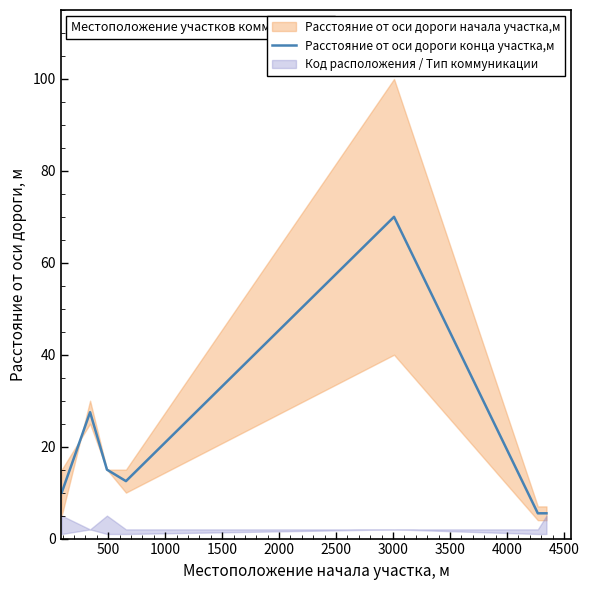

What is the lowest value of the Расстояние от оси дороги конца участка,м series?

5.5